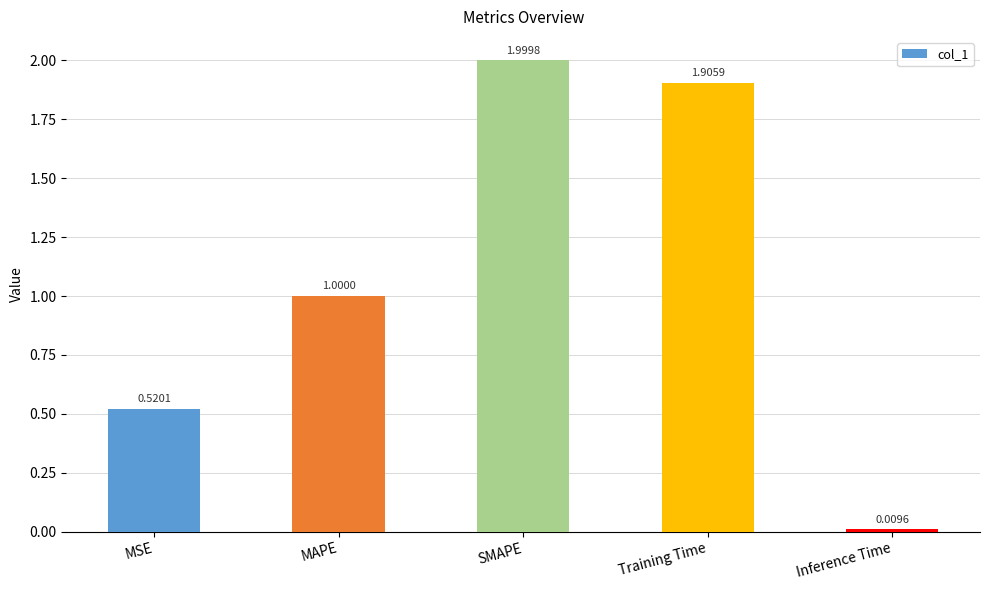

What is the difference between the second highest and second lowest values?

1.4